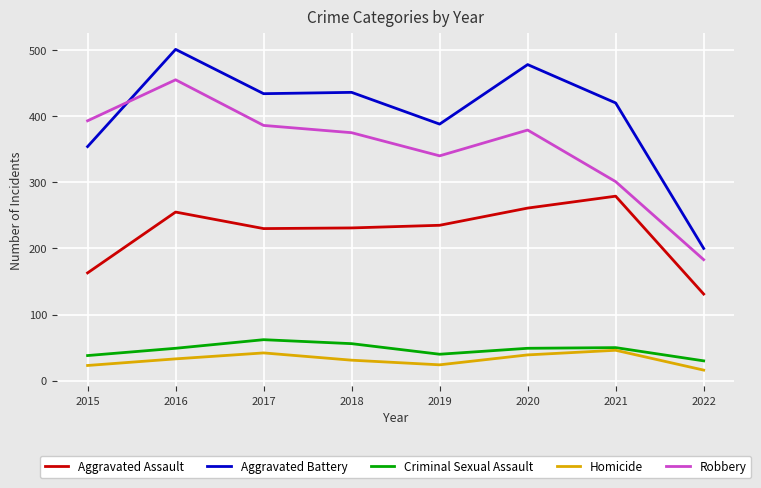

Between which two adjacent categories do Robbery and Aggravated Battery first intersect?

2015 and 2016